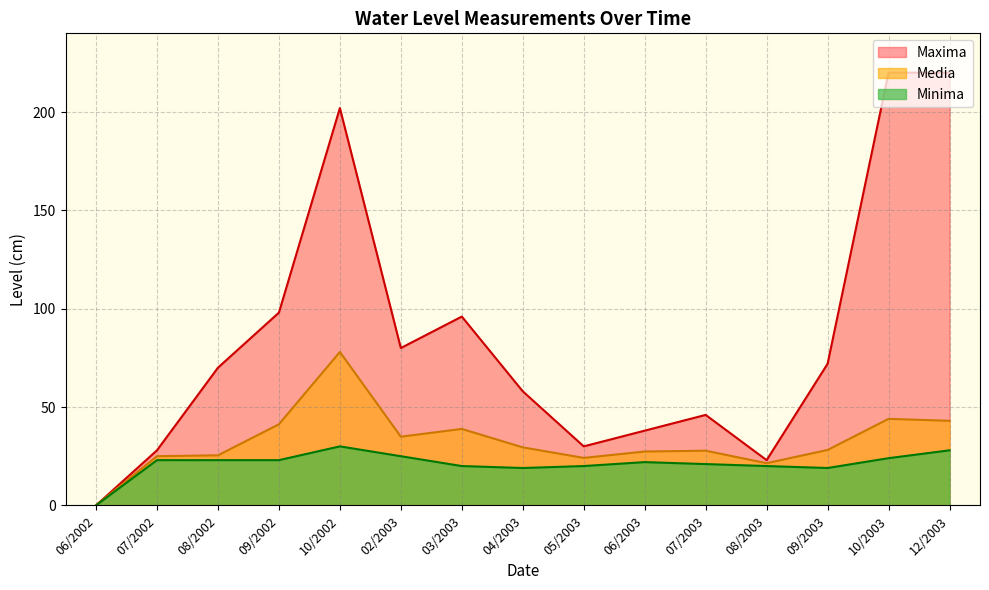

Does the chart have visible grid lines?

Yes